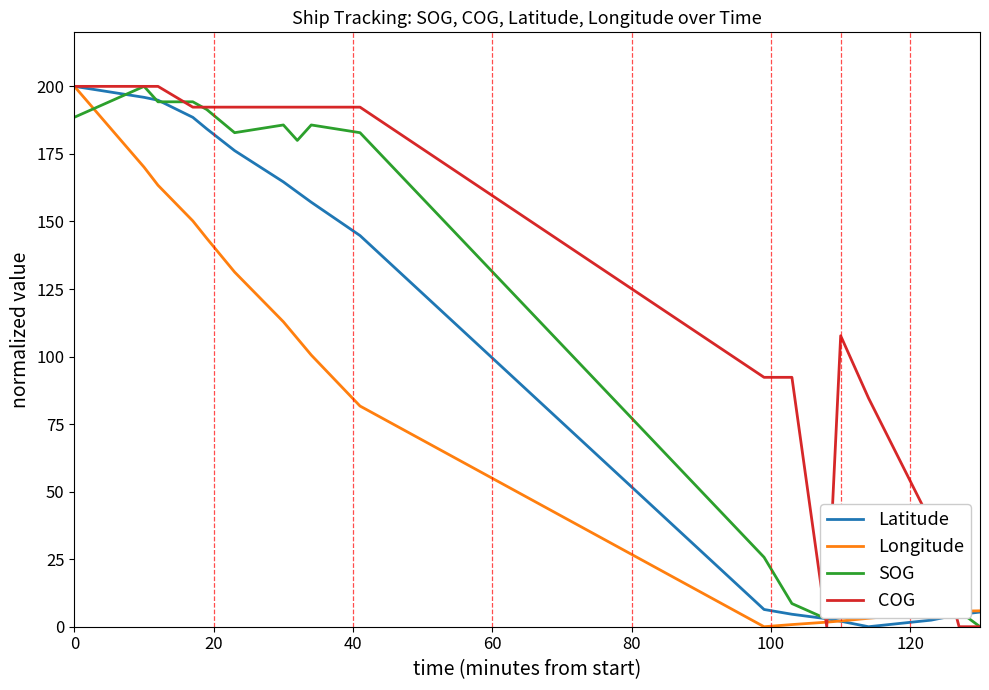

Rank the series by their average value, from highest to lowest.

COG, SOG, Latitude, Longitude